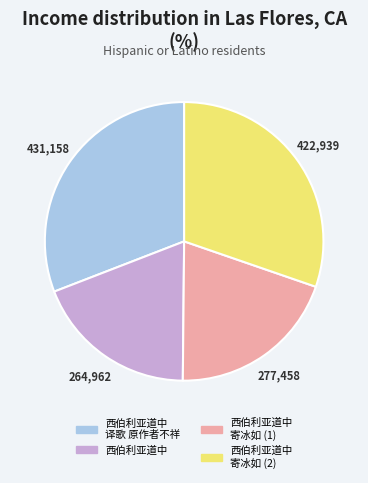

Is there a majority slice in this chart?

No